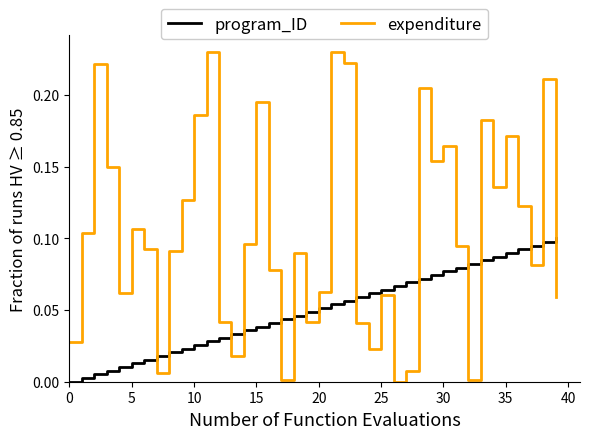

List the series in order of their peak value, highest first.

expenditure, program_ID